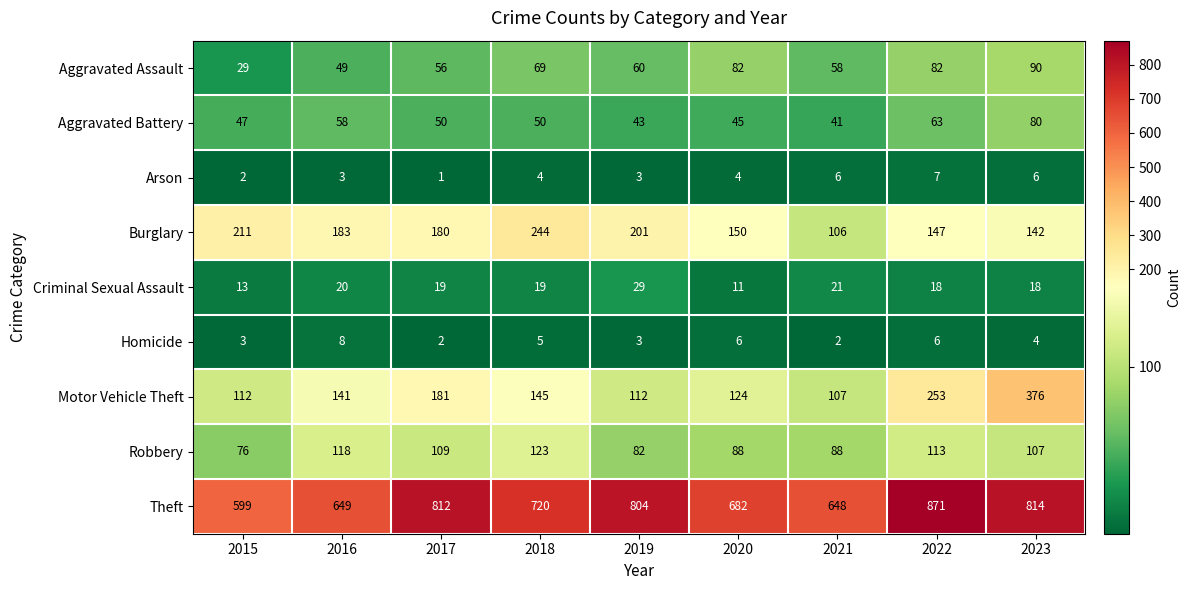

Which series has the largest total across all categories?

Theft